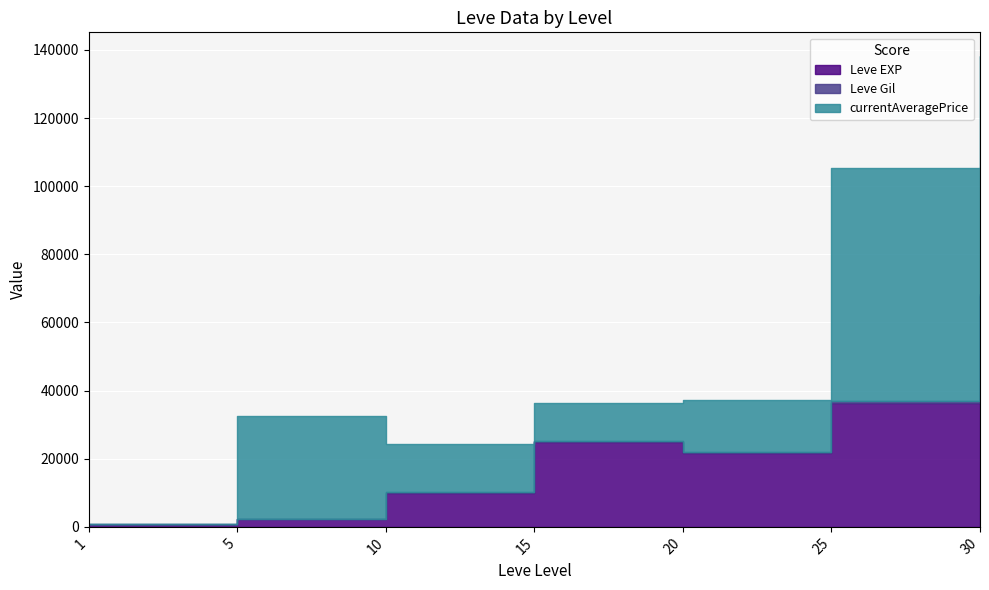

True or false: currentAveragePrice has a value of 69999.0 at 30.

True